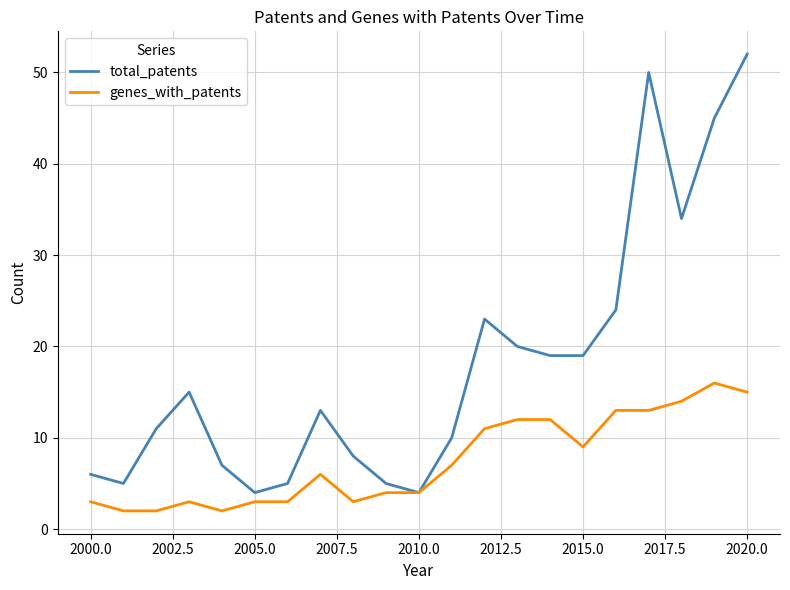

Which series has the widest spread of values?

total_patents